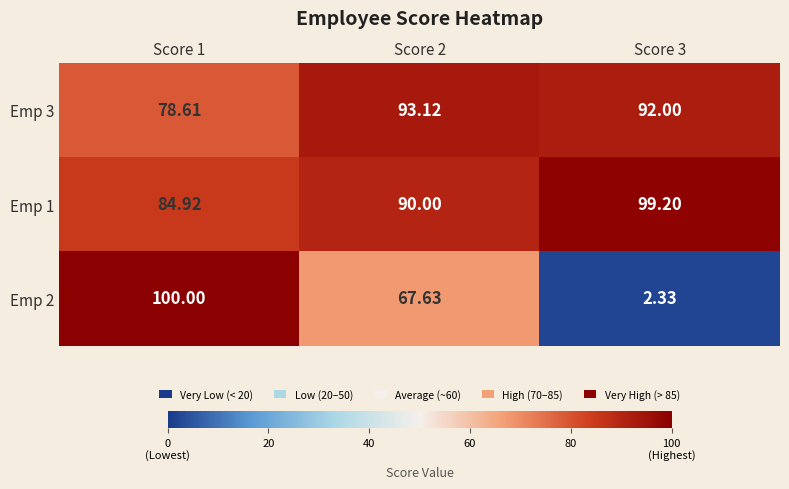

How many categories are shown in the chart?

3